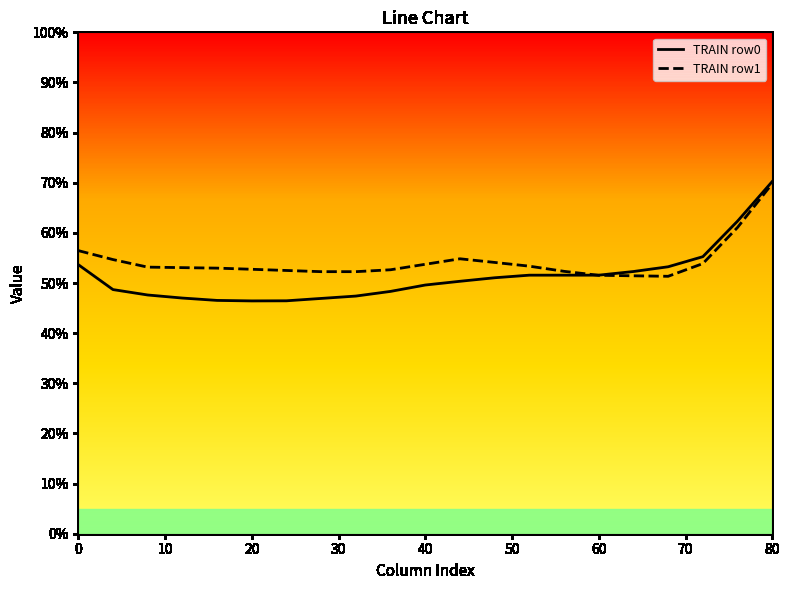

Which series has the largest range (max minus min)?

TRAIN row0